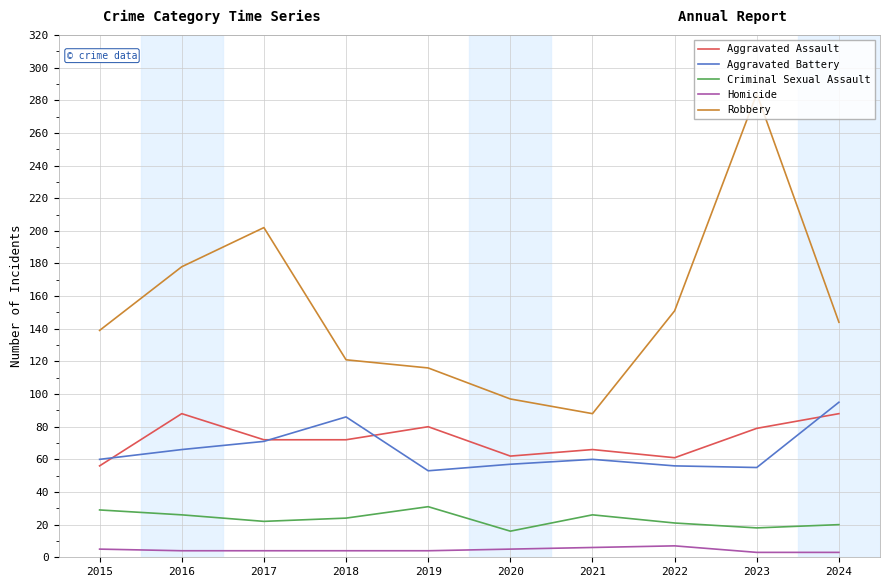

What is the lowest value of the Robbery series?

88